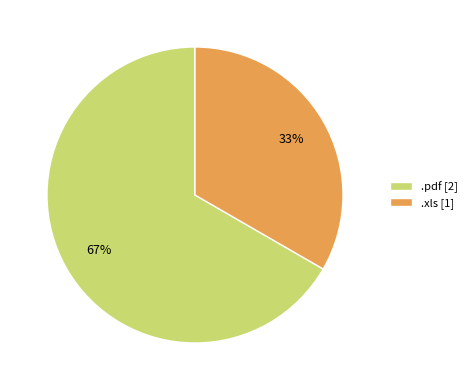

Is there a majority slice in this chart?

Yes